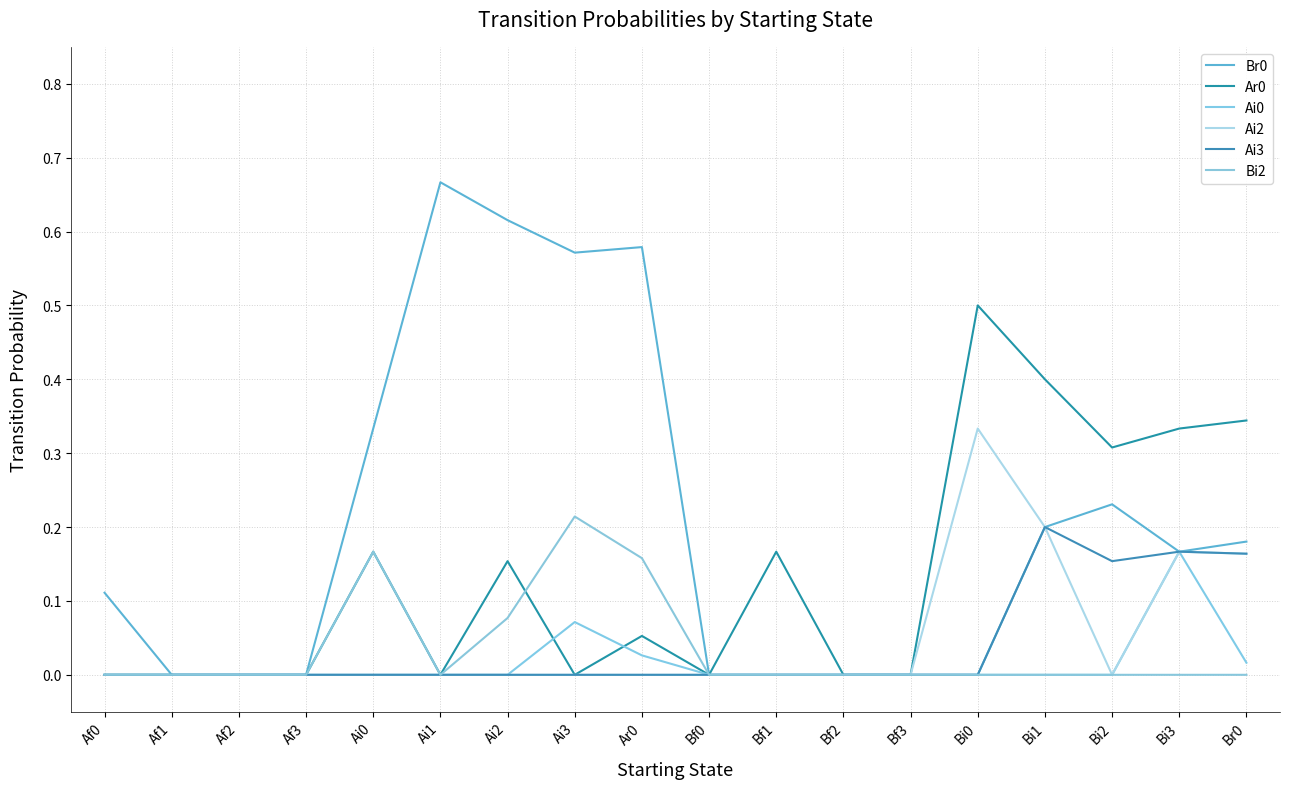

Is this an area chart (filled region under the line)?

No